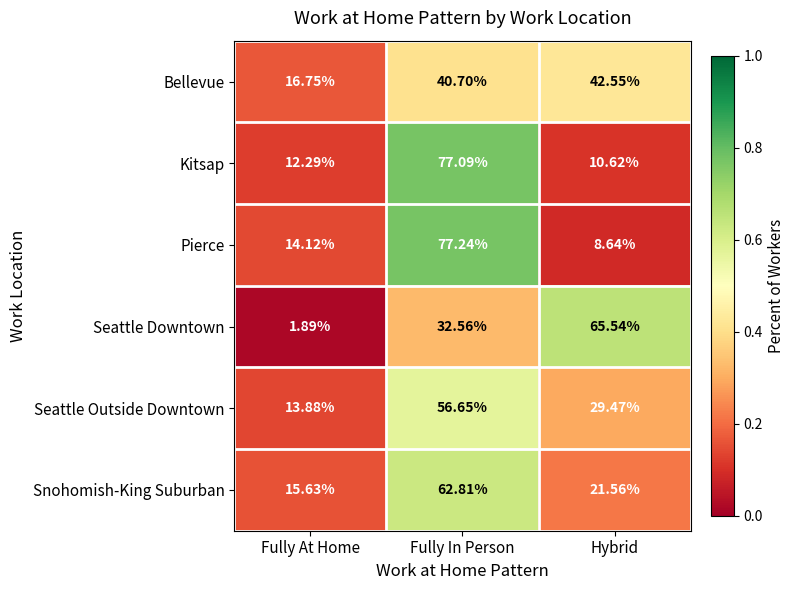

How many categories are shown in the chart?

3